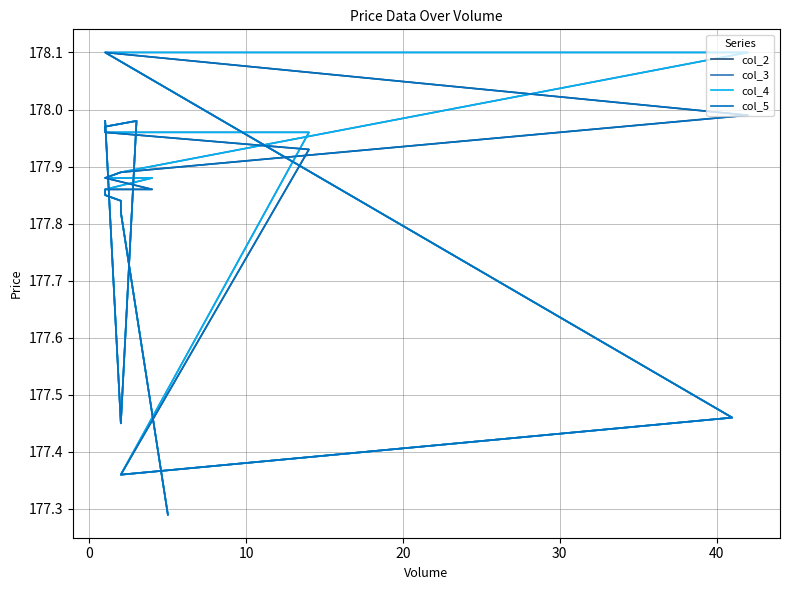

What is the label of the 6th point from the right?

14